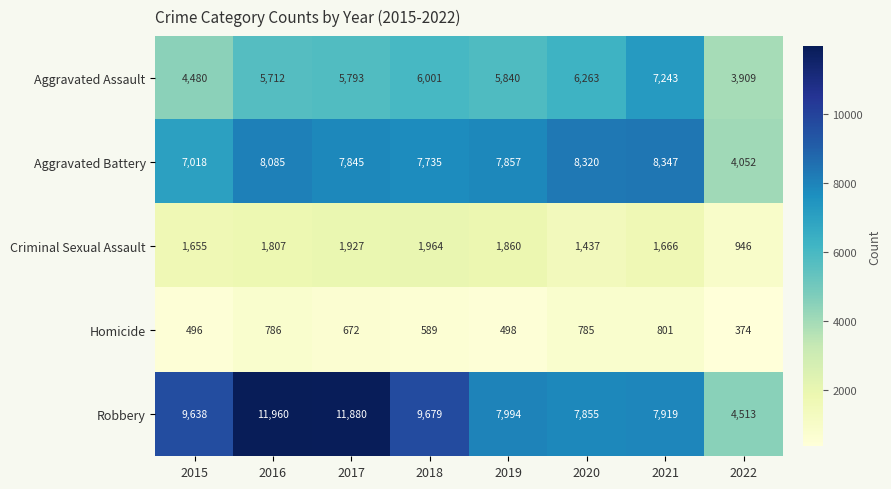

What is the difference between the maximum and minimum values in the Homicide series?

427